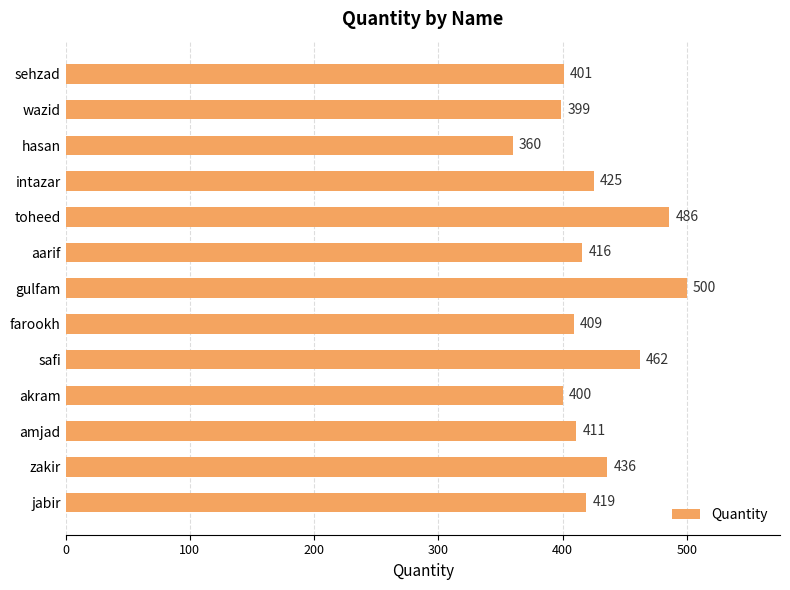

Rank the categories by value from highest to lowest.

gulfam, toheed, safi, zakir, intazar, jabir, aarif, amjad, farookh, sehzad, akram, wazid, hasan